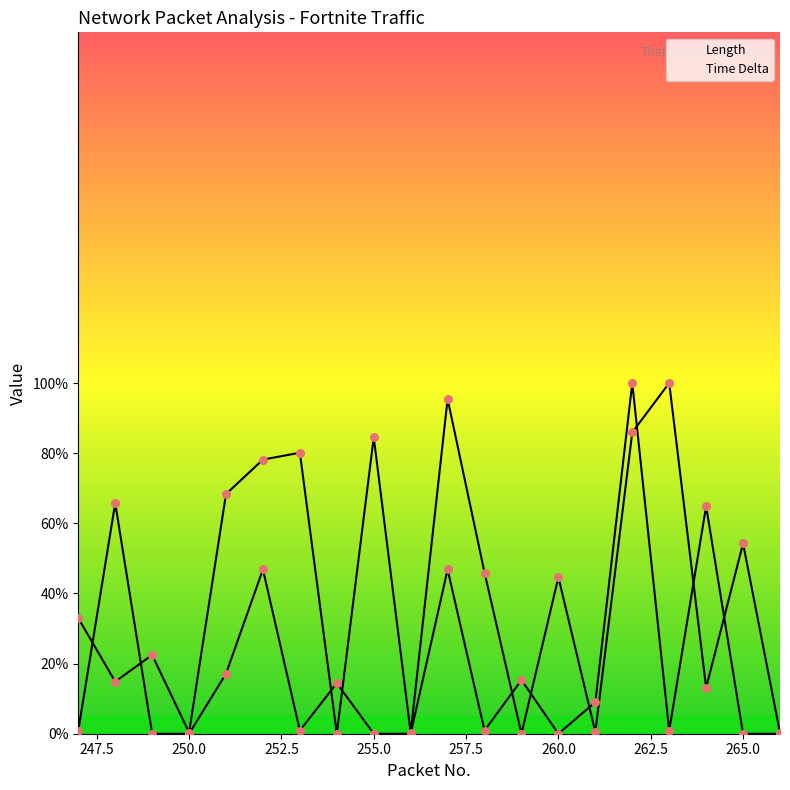

Which series contains the lowest Y value?

Length